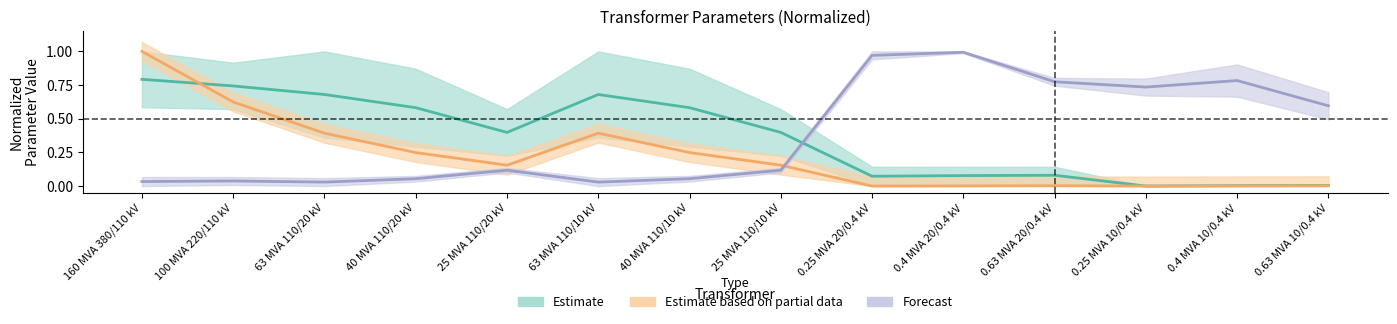

At which label is Estimate closest to 0?

0.25 MVA 10/0.4 kV